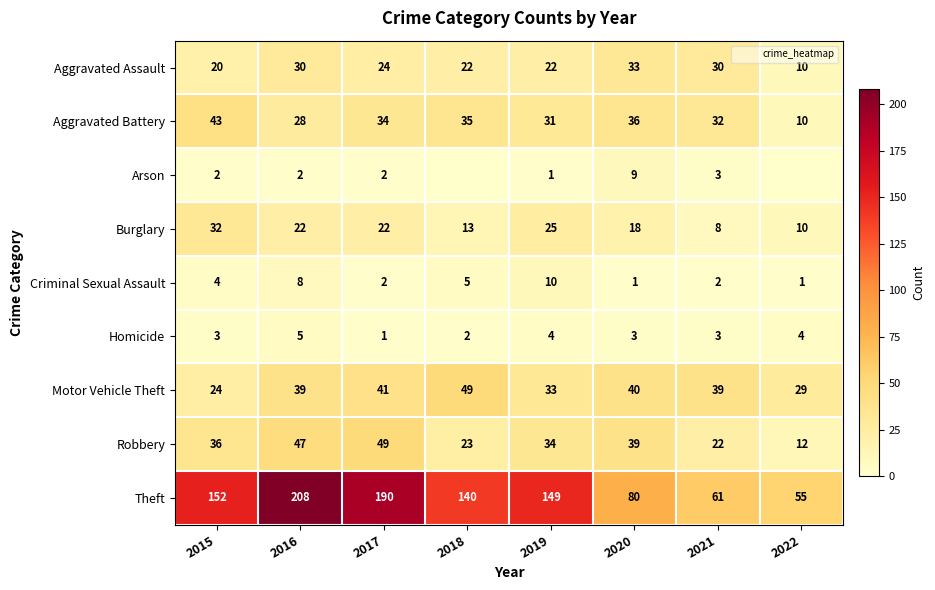

Which has a higher value, 2016 or 2022?

2016